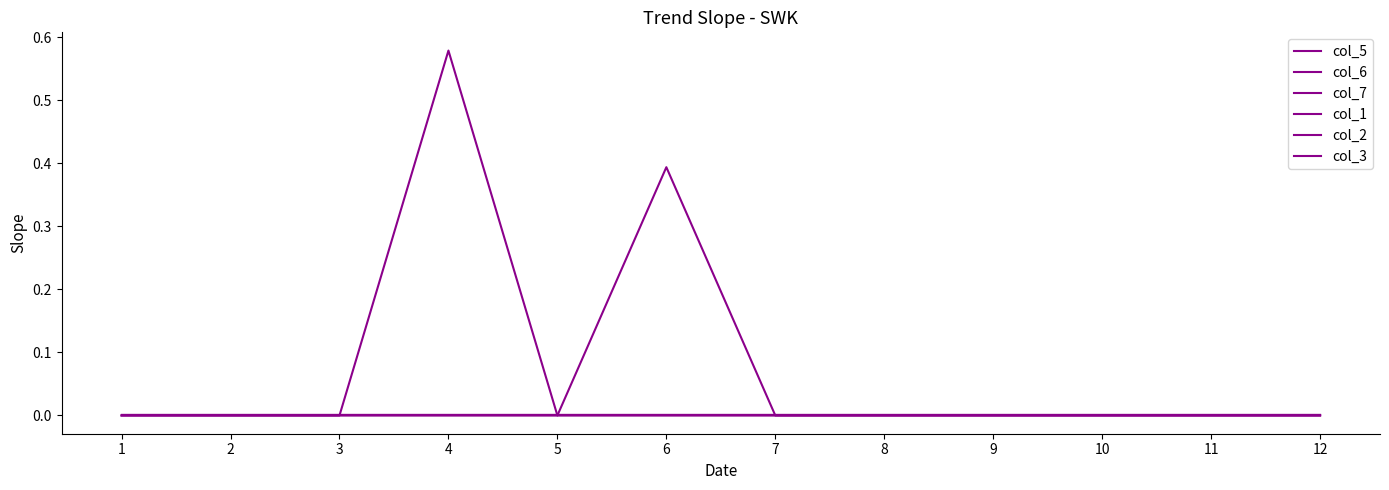

Which series has the largest range (max minus min)?

col_5